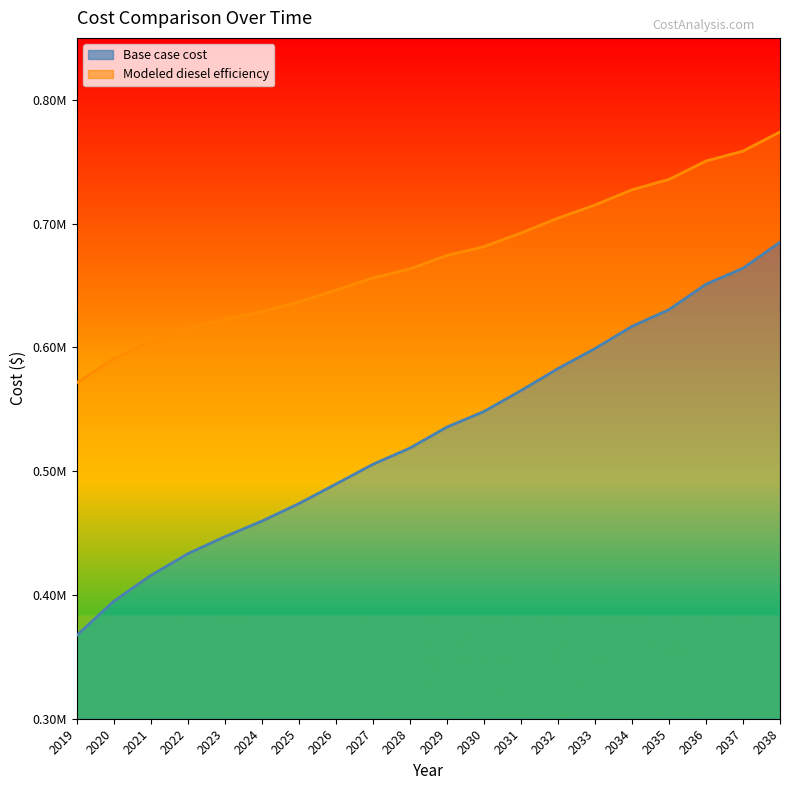

What is the maximum value shown in the chart?

774011.9